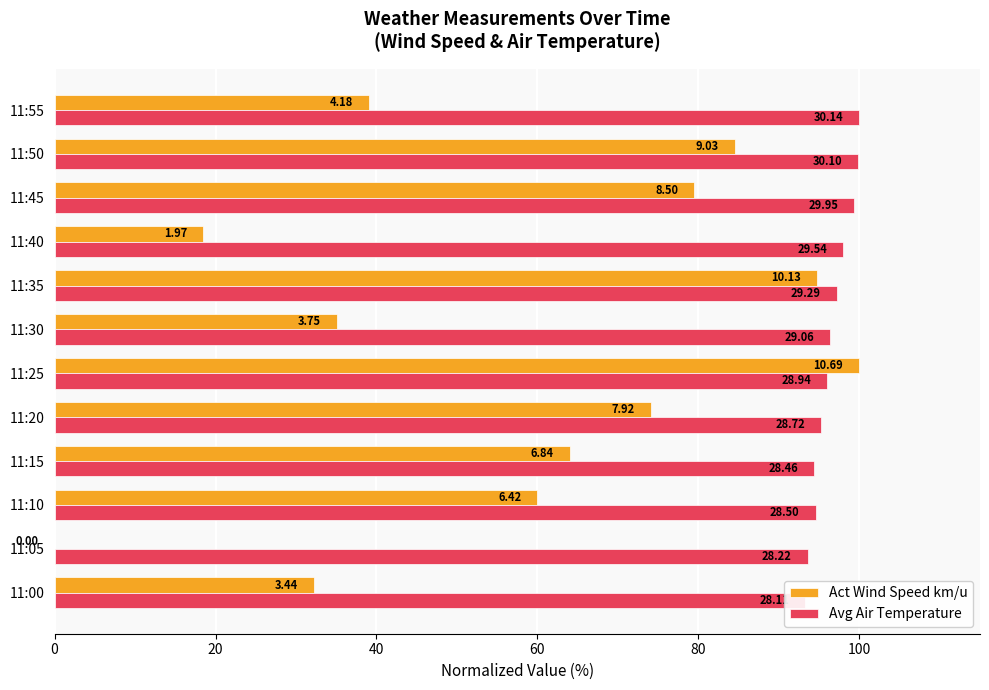

List the series in order of their peak value, highest first.

Act Wind Speed km/u, Avg Air Temperature